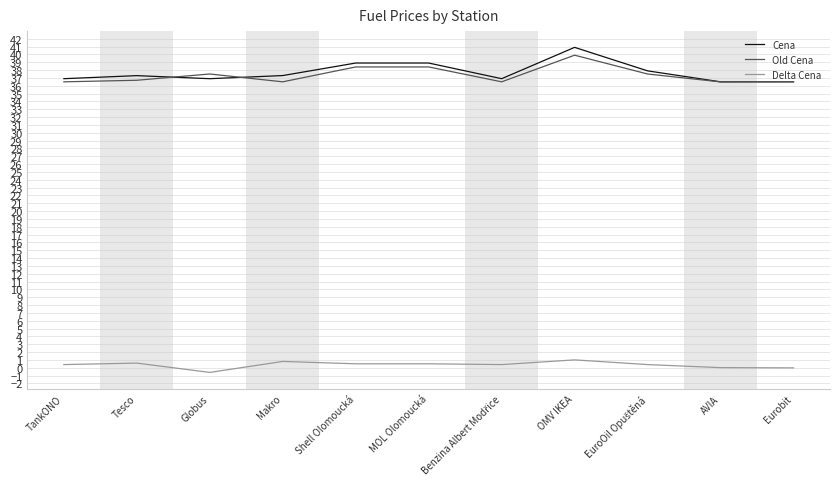

Which series has the largest range (max minus min)?

Cena